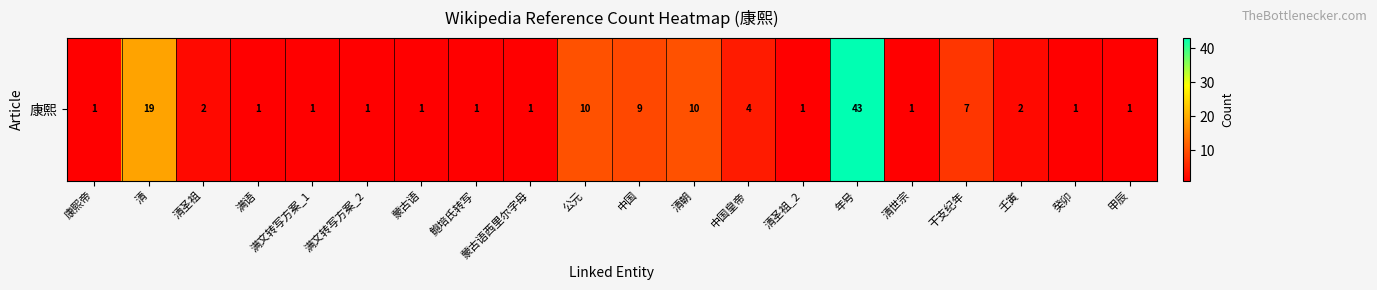

Between 清 and 满语, which is larger?

清